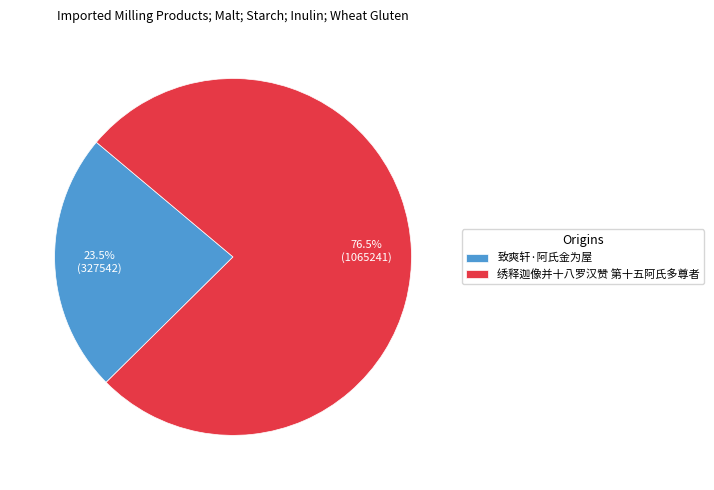

To the nearest percent, what is the difference between the largest and smallest slice percentages?

53%